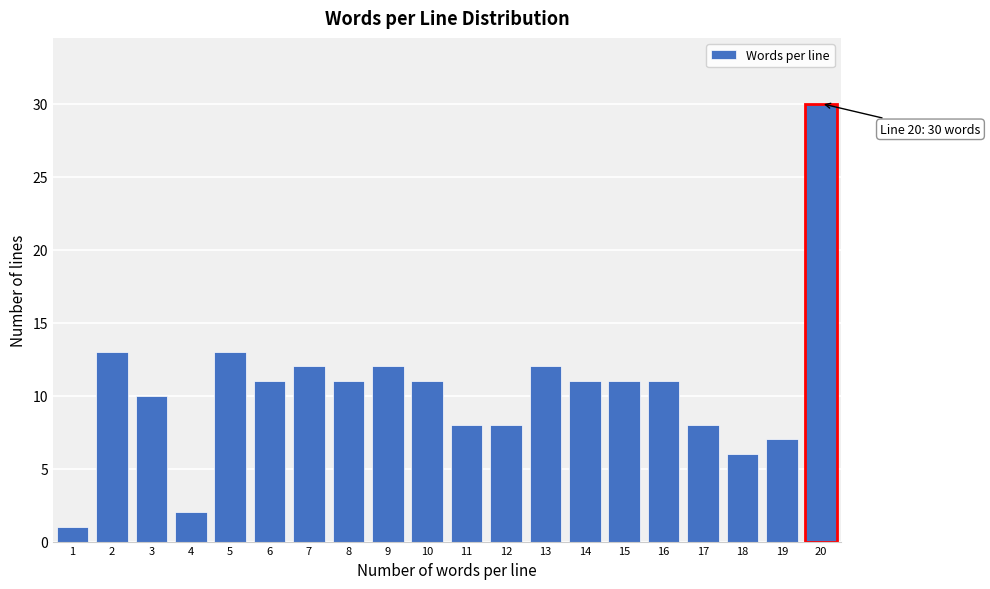

Reading right to left, transcribe all the data shown in this chart.

30	7	6	8	11	11	11	12	8	8	11	12	11	12	11	13	2	10	13	1